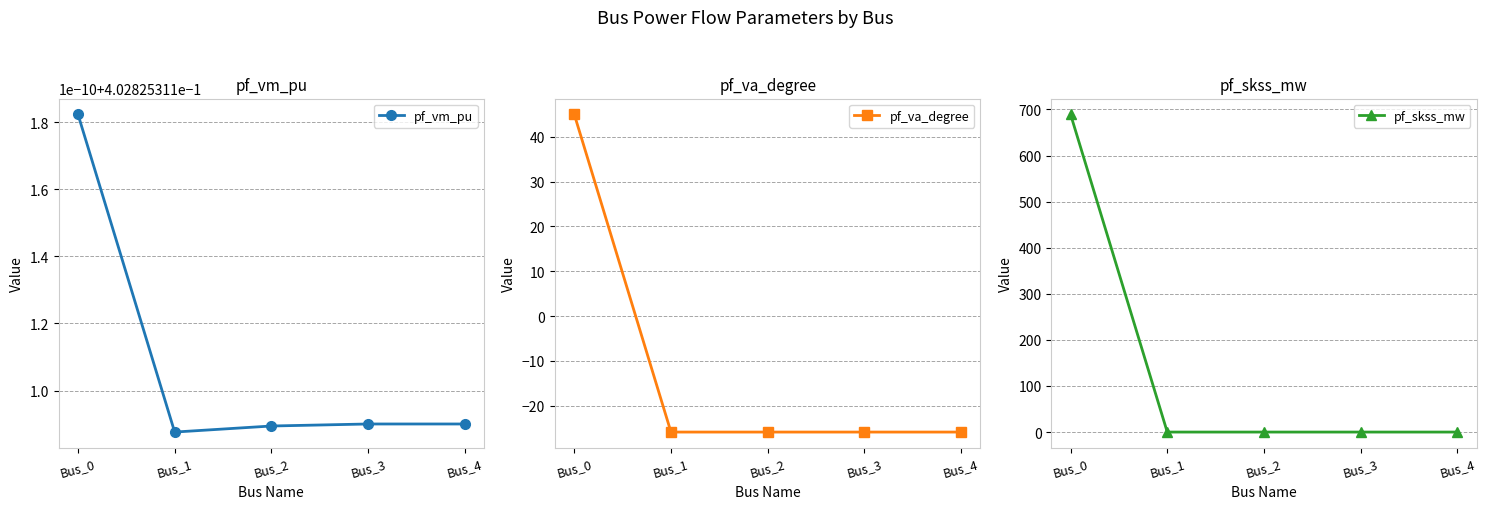

What are all the series names shown in the legend?

pf_vm_pu, pf_va_degree, pf_skss_mw